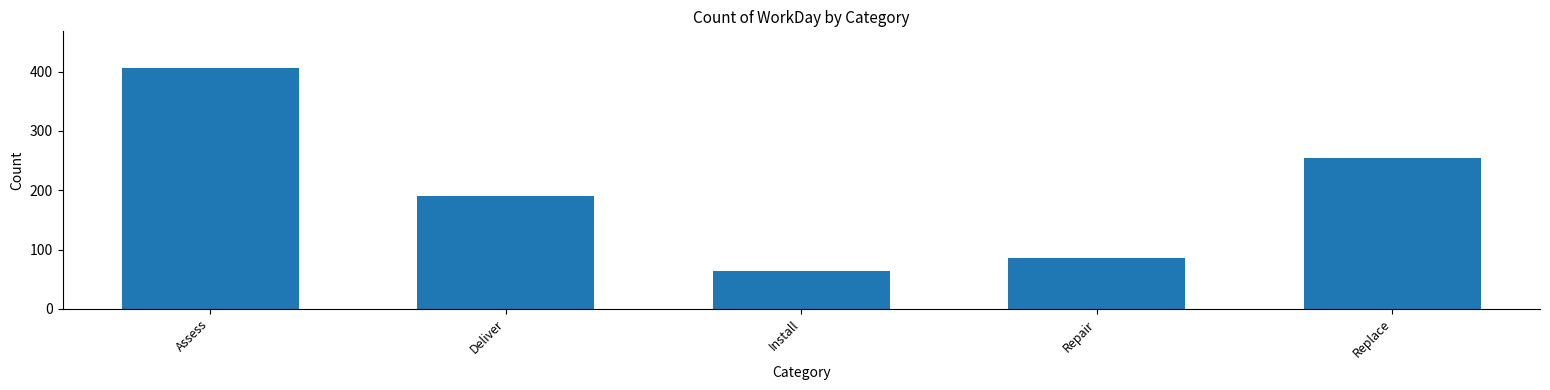

Rank the categories by value from lowest to highest.

Install, Repair, Deliver, Replace, Assess